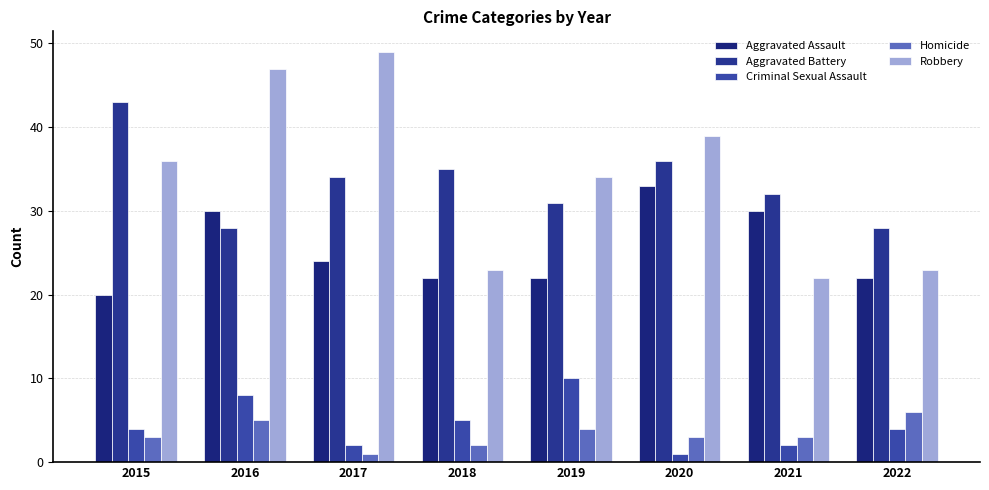

Reading right to left, list all the values displayed in this chart.

Aggravated Assault: 2022=22	2021=30	2020=33	2019=22	2018=22	2017=24	2016=30	2015=20
Aggravated Battery: 2022=28	2021=32	2020=36	2019=31	2018=35	2017=34	2016=28	2015=43
Criminal Sexual Assault: 2022=4	2021=2	2020=1	2019=10	2018=5	2017=2	2016=8	2015=4
Homicide: 2022=6	2021=3	2020=3	2019=4	2018=2	2017=1	2016=5	2015=3
Robbery: 2022=23	2021=22	2020=39	2019=34	2018=23	2017=49	2016=47	2015=36